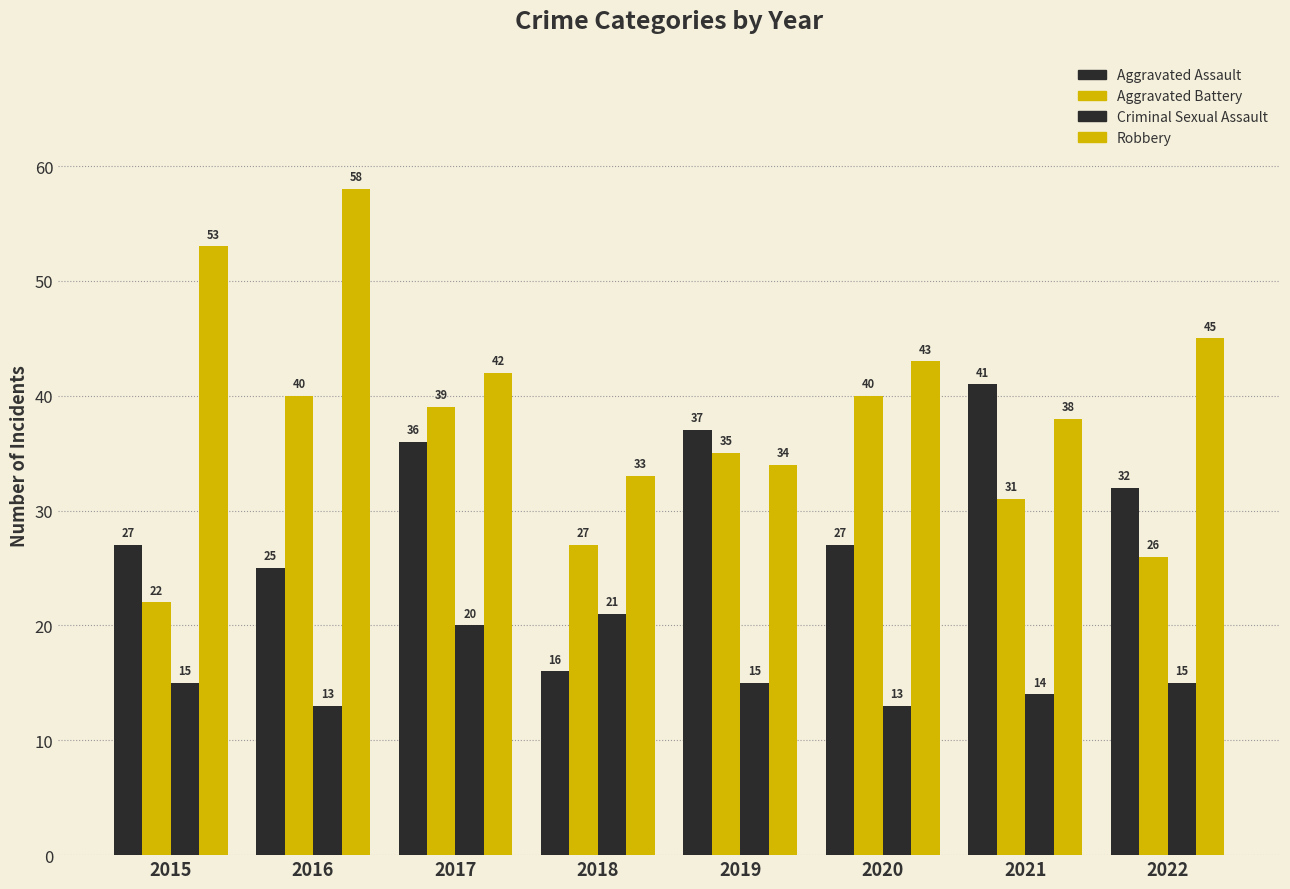

The value of Aggravated Assault at 2018 is 10. True or false?

False